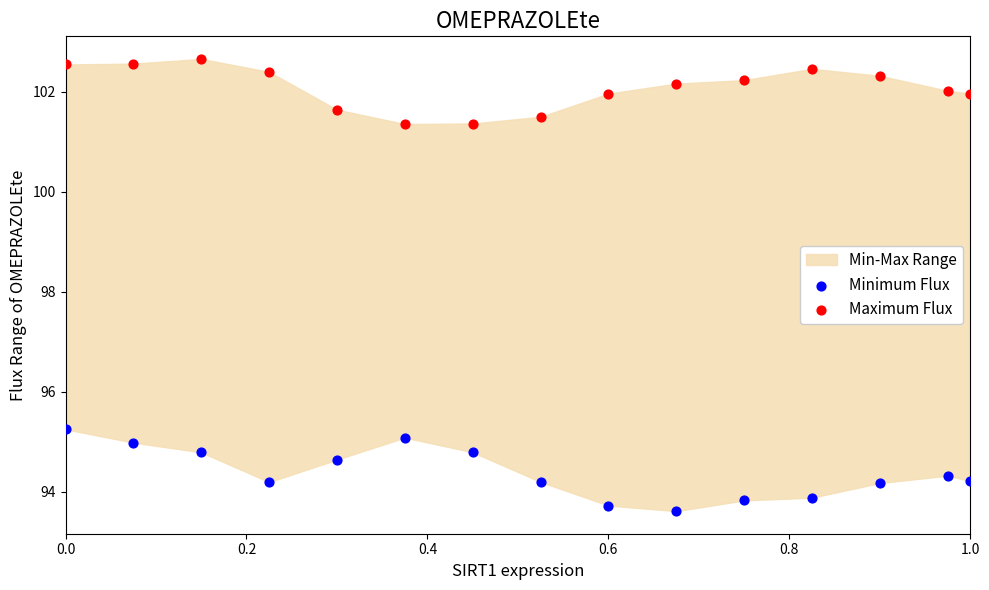

Which series contains the highest Y value?

Maximum Flux